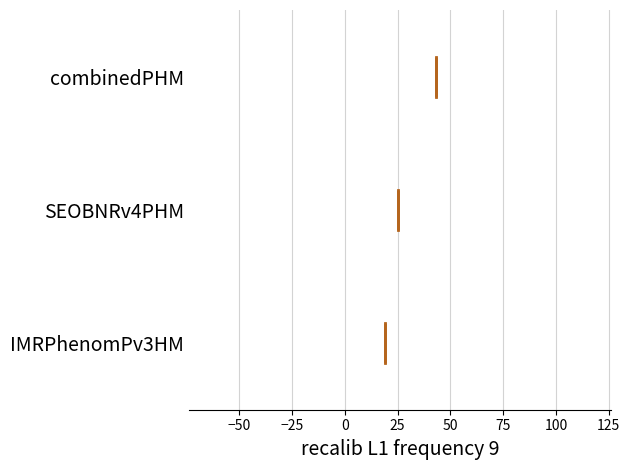

Reading bottom to top, transcribe this box plot: for each box, give where its median line is, the range the box spans, and where its two whiskers end, as read against the x-axis. The values are not printed on the chart, so give them approximately, as read against the axis.

IMRPhenomPv3HM: median 20, box 15 to 25, whiskers 10 to 35
SEOBNRv4PHM: median 25, box 20 to 30, whiskers 15 to 45
combinedPHM: median 45, box 35 to 50, whiskers 25 to 75